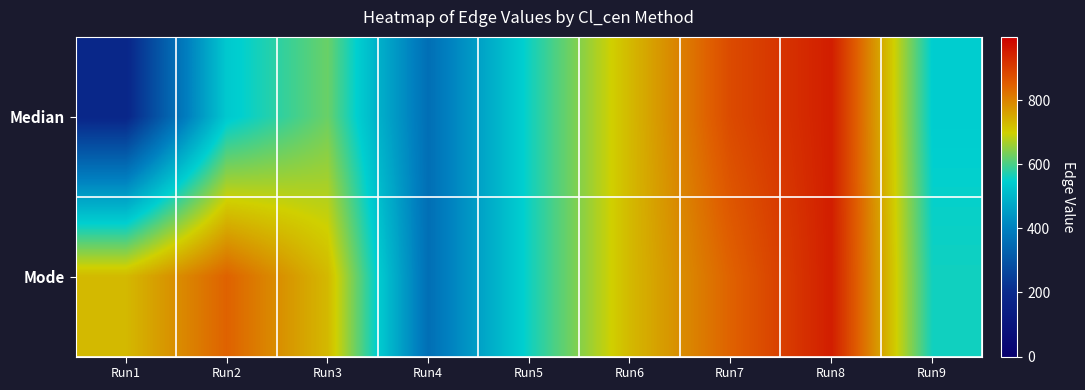

What is the difference between the highest and lowest values at Run3?

104